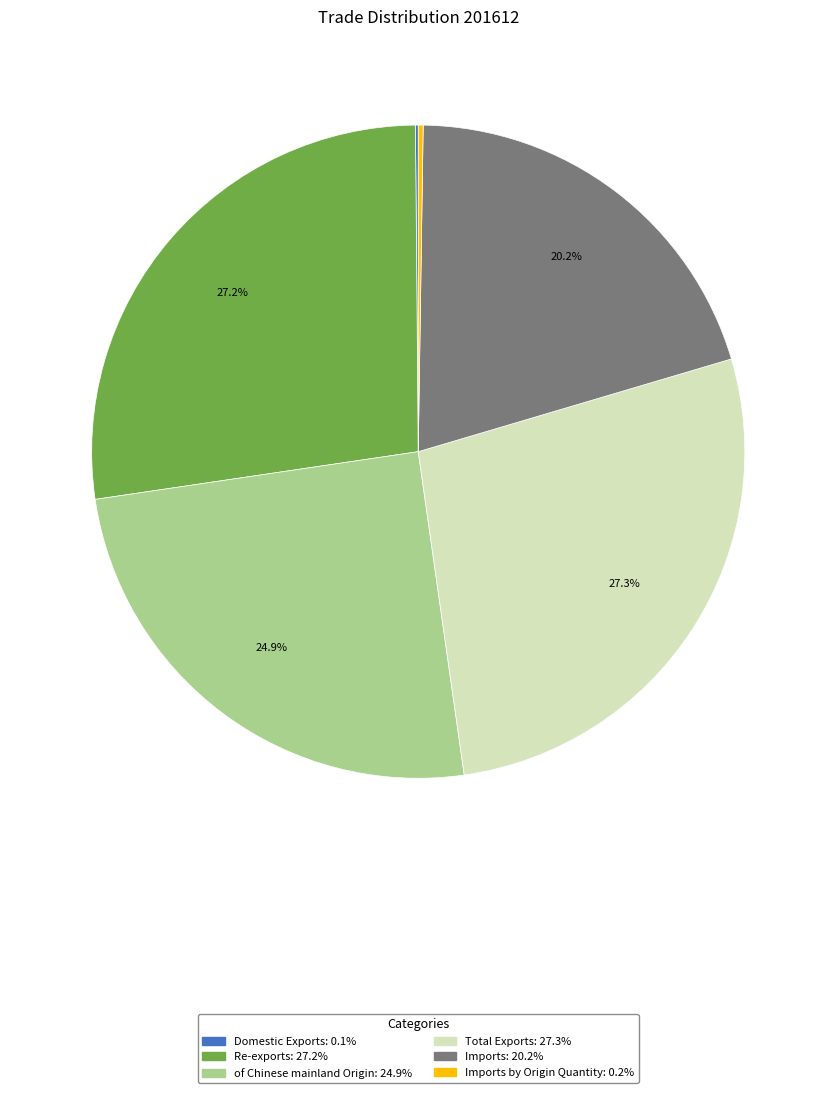

Is there a majority slice in this chart?

No